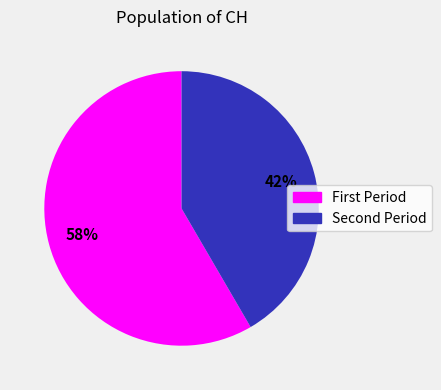

Is there a majority slice in this chart?

Yes